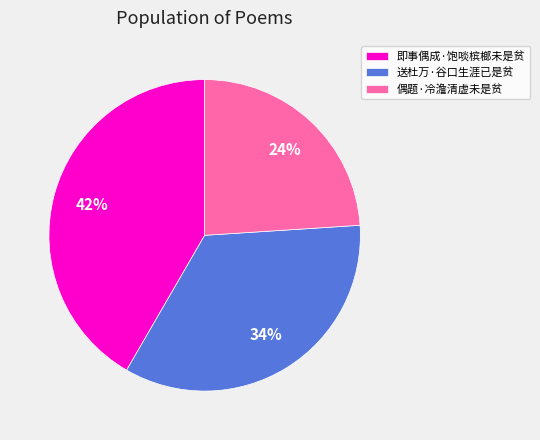

Rank the categories by value from highest to lowest.

即事偶成·饱啖槟榔未是贫, 送杜万·谷口生涯已是贫, 偶题·冷澹清虚未是贫